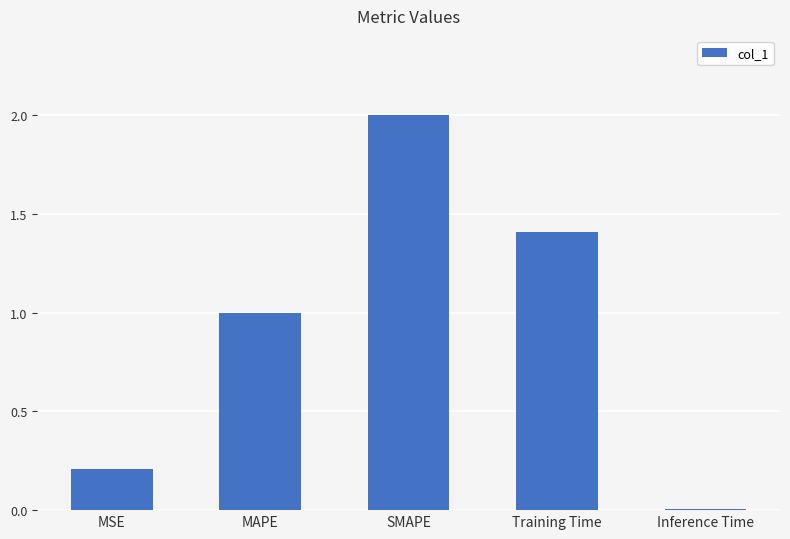

List the labels in order of value, largest first.

SMAPE, Training Time, MAPE, MSE, Inference Time